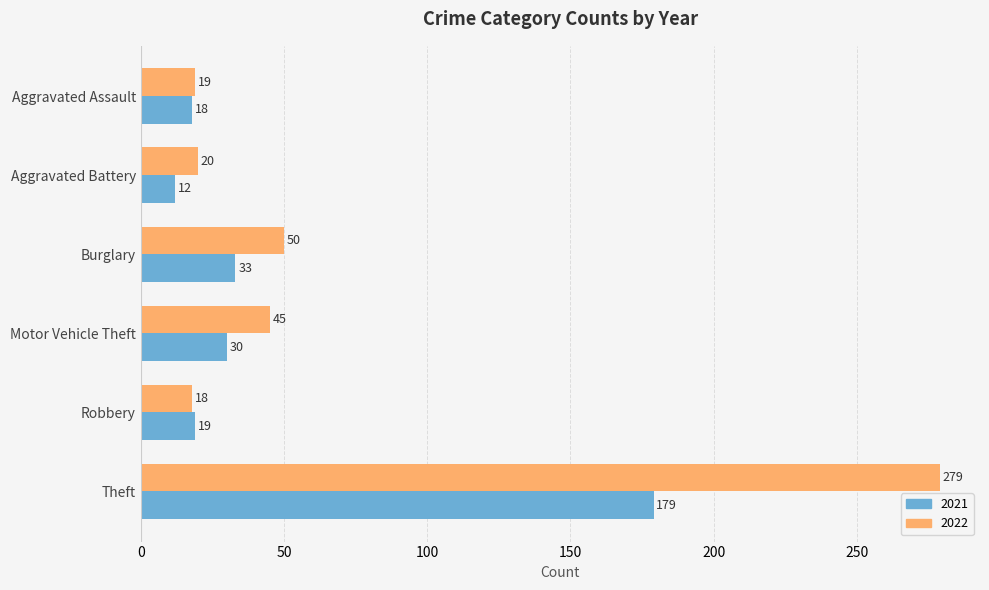

The 2022 series shows 45 at Motor Vehicle Theft. True or false?

True